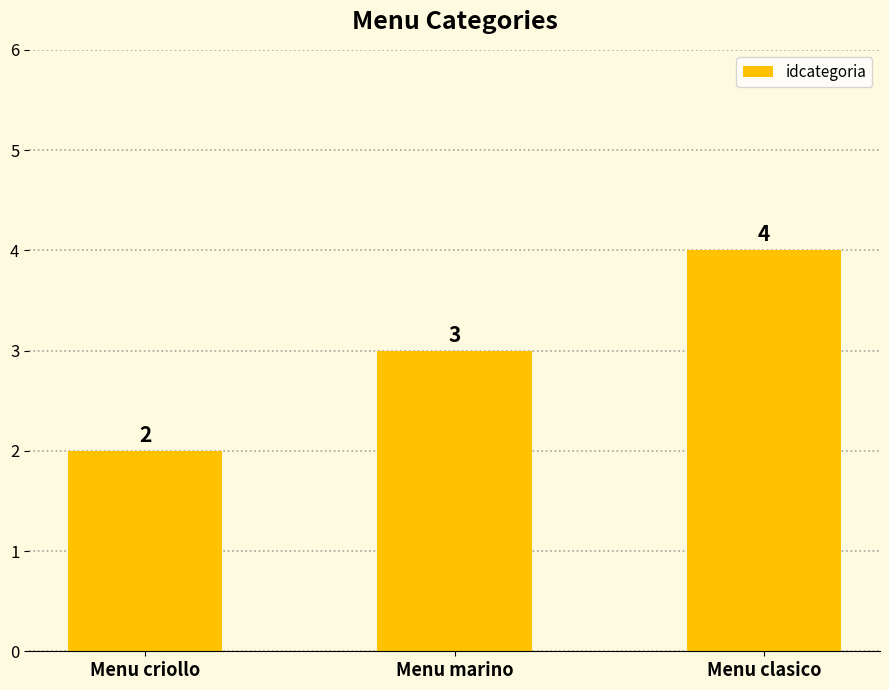

Does the chart contain any negative values?

No